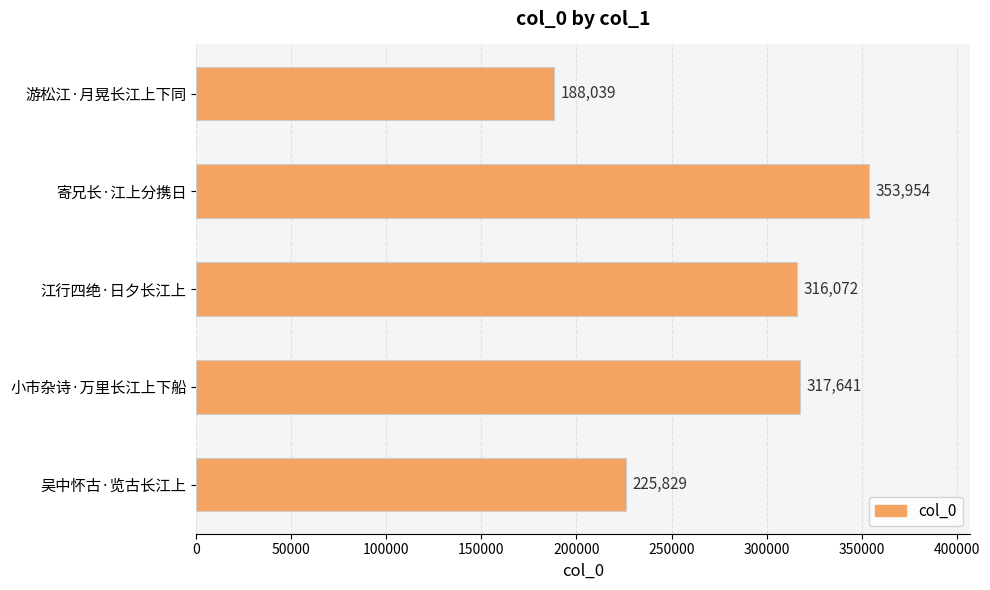

Does the chart contain stacked bars?

No